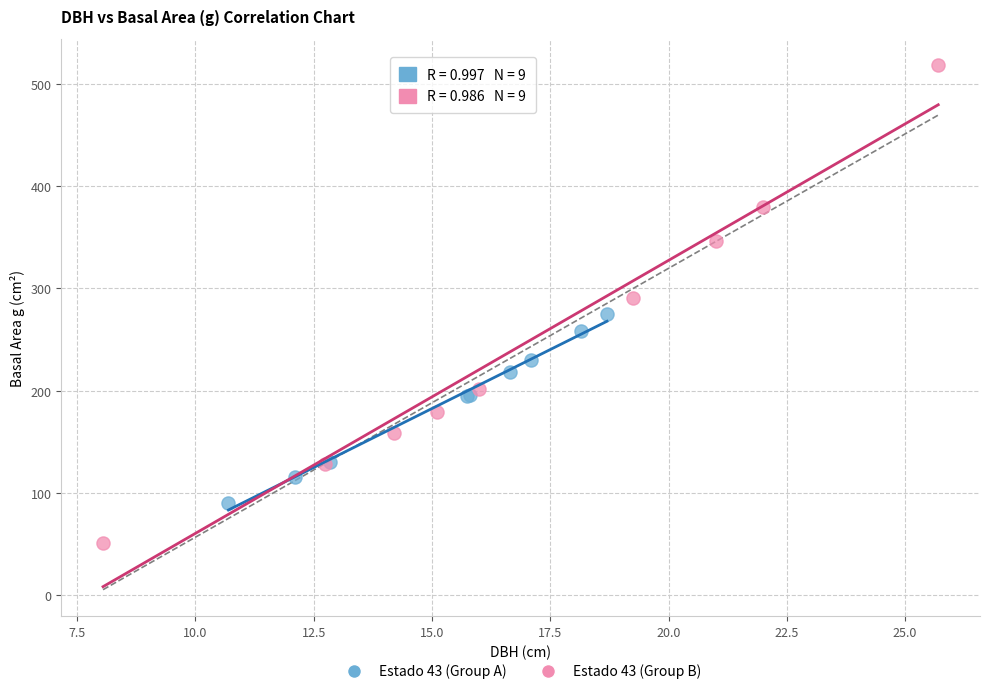

Which series has the widest spread of Y values?

Estado 43 (Group B)